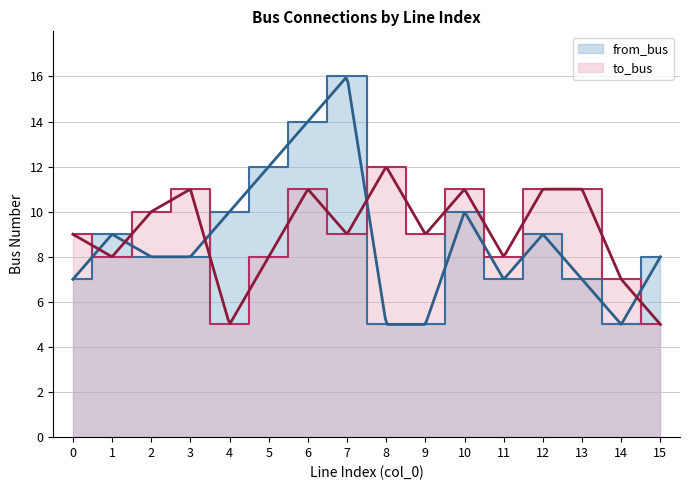

The value of from_bus at 13 is 7. True or false?

True